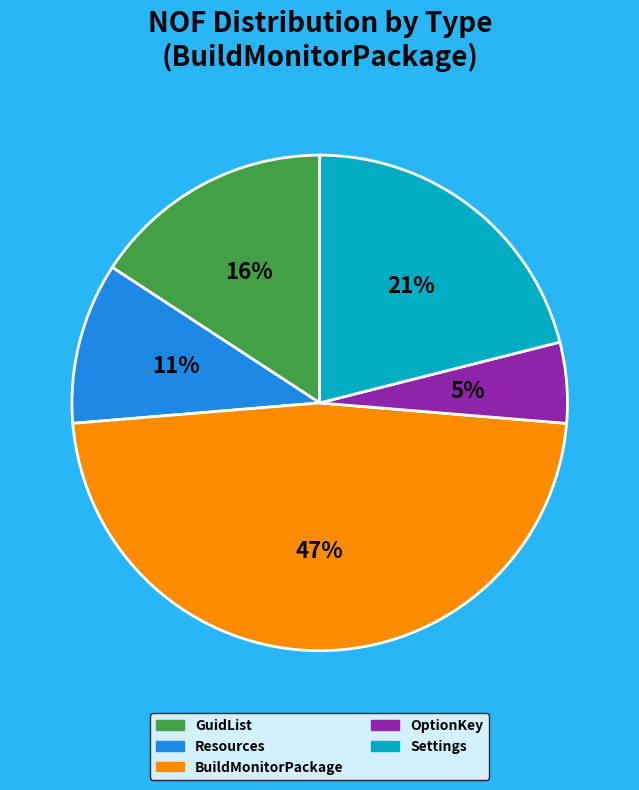

To the nearest percent, what is the average slice percentage?

20%